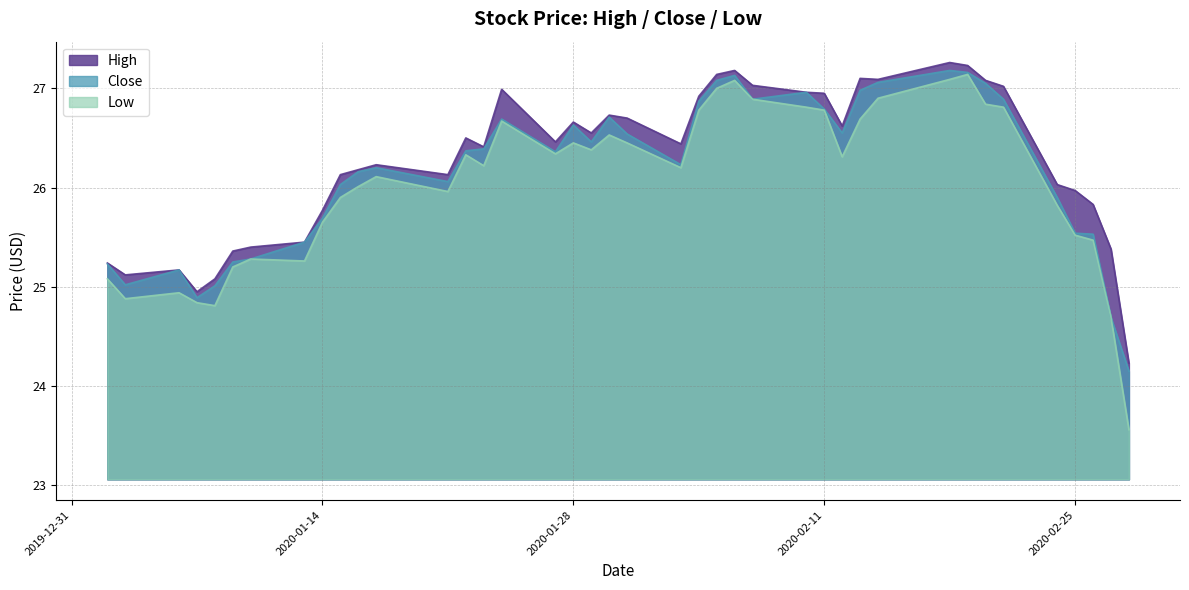

What is the sum of all High values?

1050.7